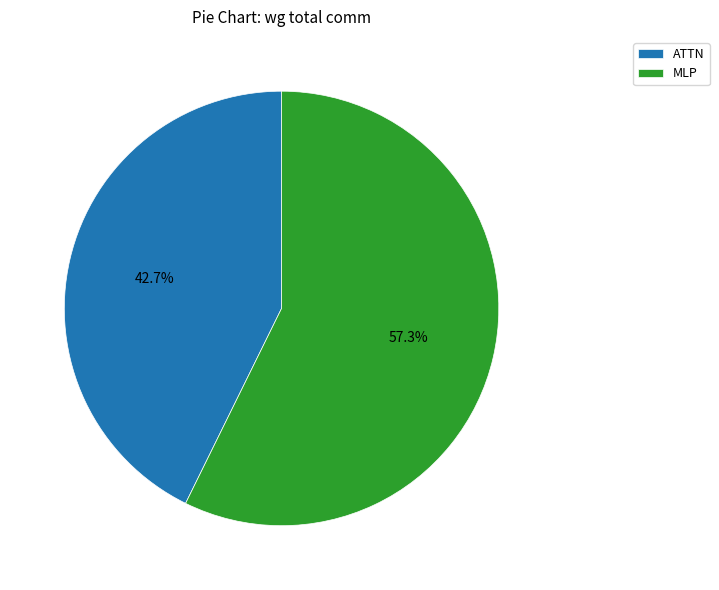

Which has a higher value, MLP or ATTN?

MLP